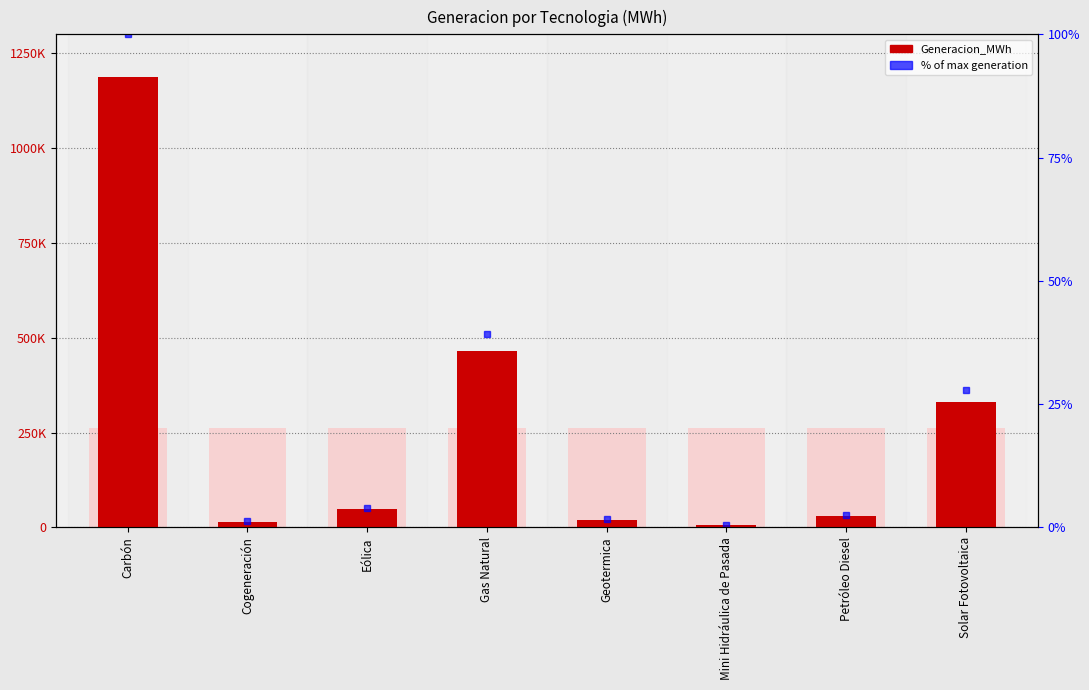

Between Petróleo Diesel and Eólica, which is larger?

Eólica